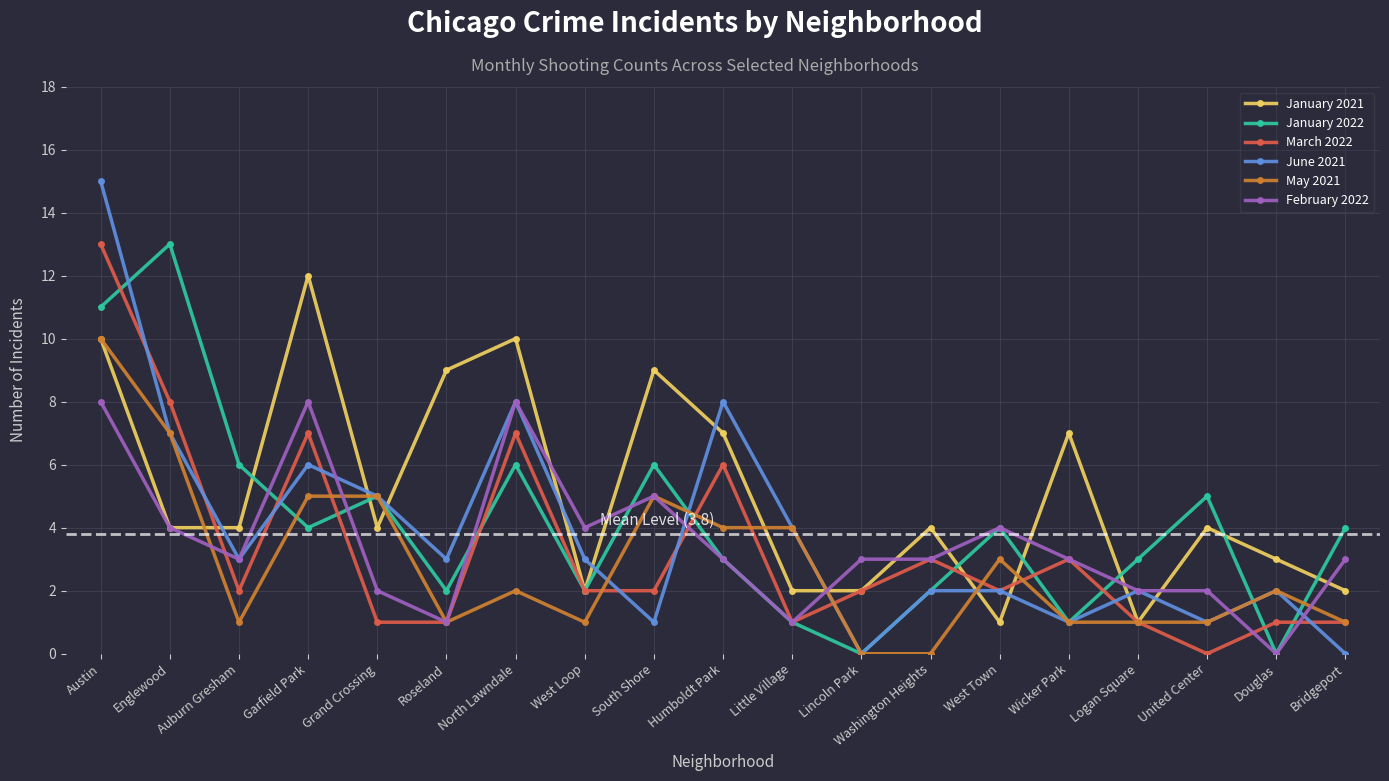

Which series changed the most between Roseland and Washington Heights?

January 2021